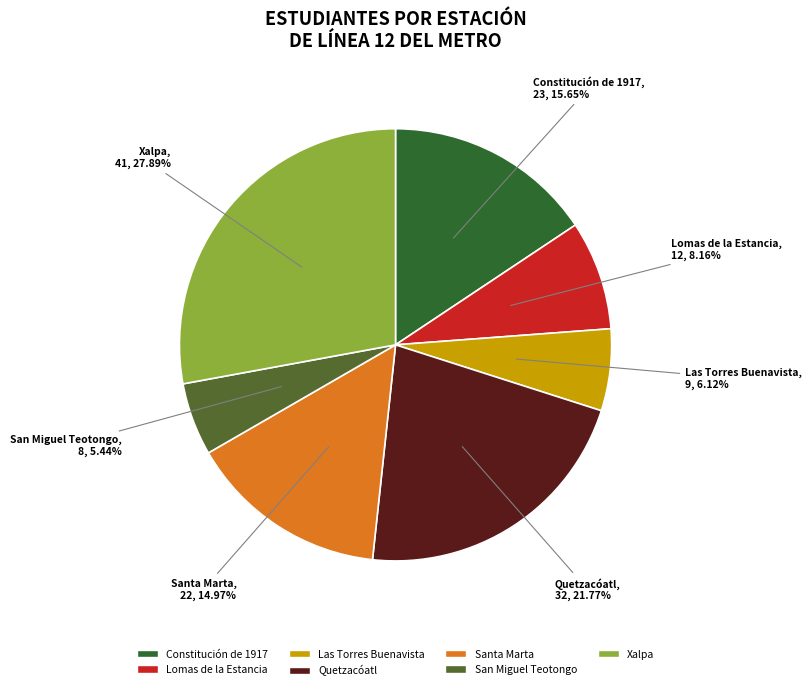

How many segments does this pie chart have?

7